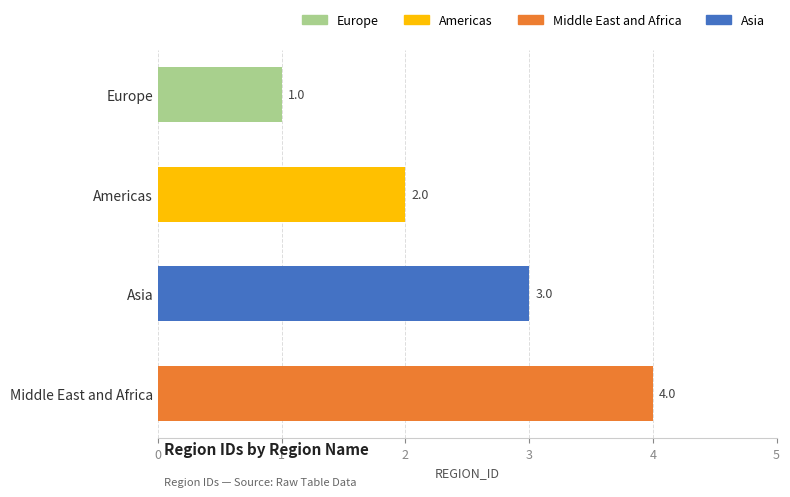

What is the difference between the maximum and minimum values?

3